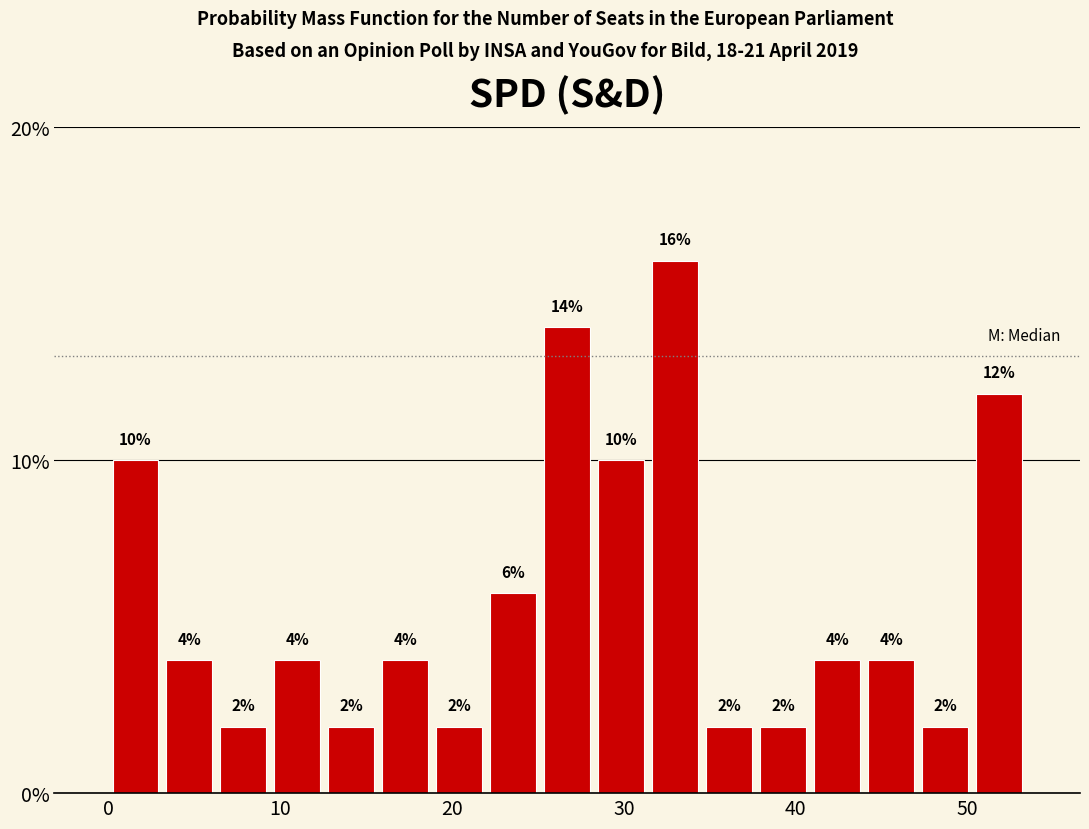

Read against the x-axis, roughly where is the centre of the tallest bar?

33